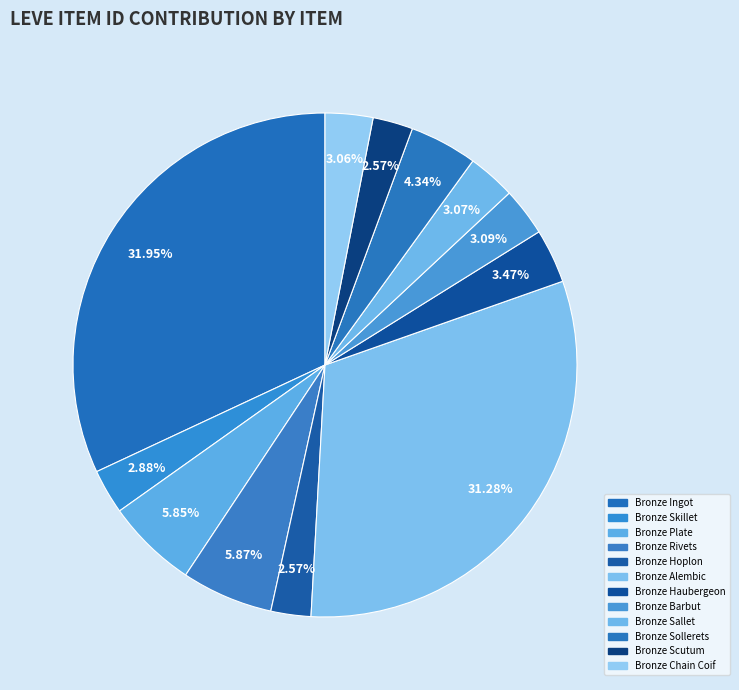

How many slices are in this pie chart?

12